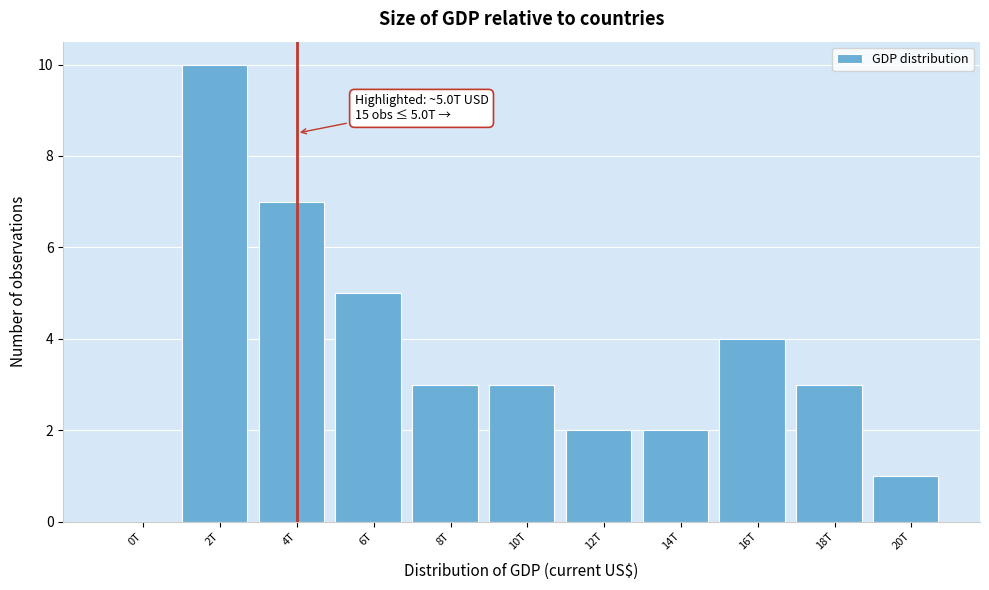

Reading right to left, what are all the values shown in this chart?

20T=1	18T=3	16T=4	14T=2	12T=2	10T=3	8T=3	6T=5	4T=7	2T=10	0T=0